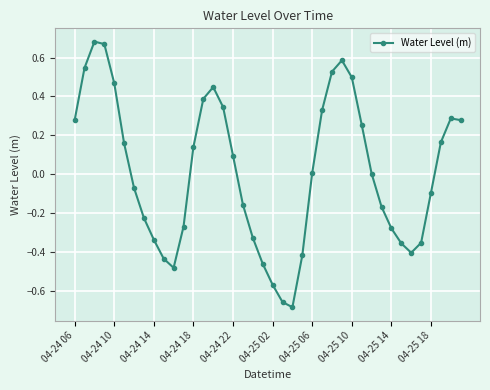

How many data points does each series have?

40